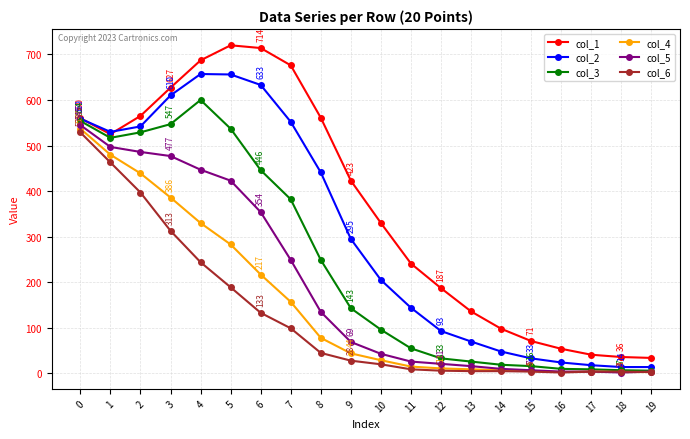

What are all the series names shown in the legend?

col_1, col_2, col_3, col_4, col_5, col_6